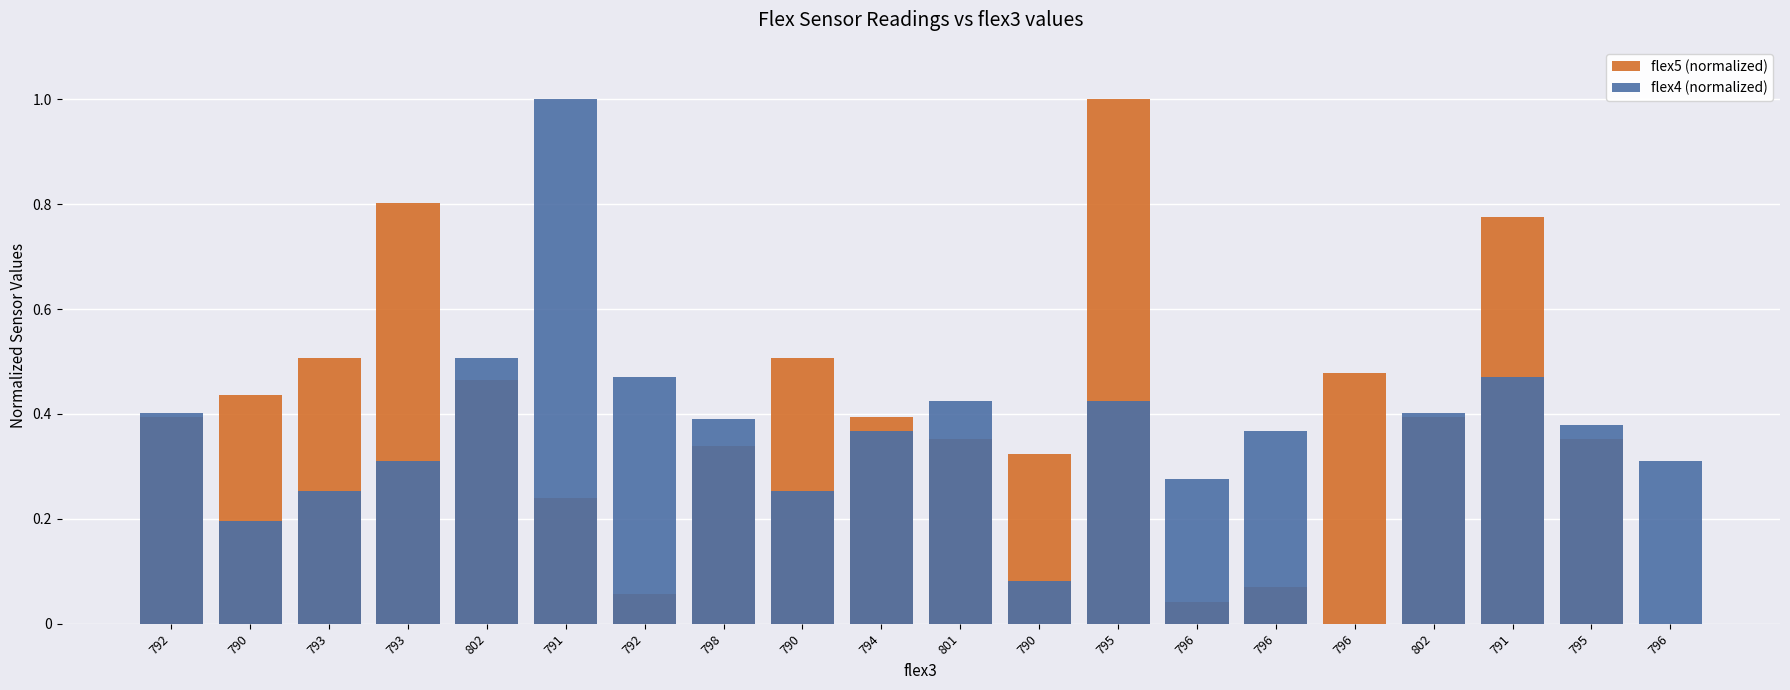

Reading right to left, what are all the values shown in this chart?

flex5 (normalized): 0.0	0.4	0.8	0.4	0.5	0.1	0.0	1.0	0.3	0.4	0.4	0.5	0.3	0.1	0.2	0.5	0.8	0.5	0.4	0.4
flex4 (normalized): 0.3	0.4	0.5	0.4	0.0	0.4	0.3	0.4	0.1	0.4	0.4	0.3	0.4	0.5	1.0	0.5	0.3	0.3	0.2	0.4